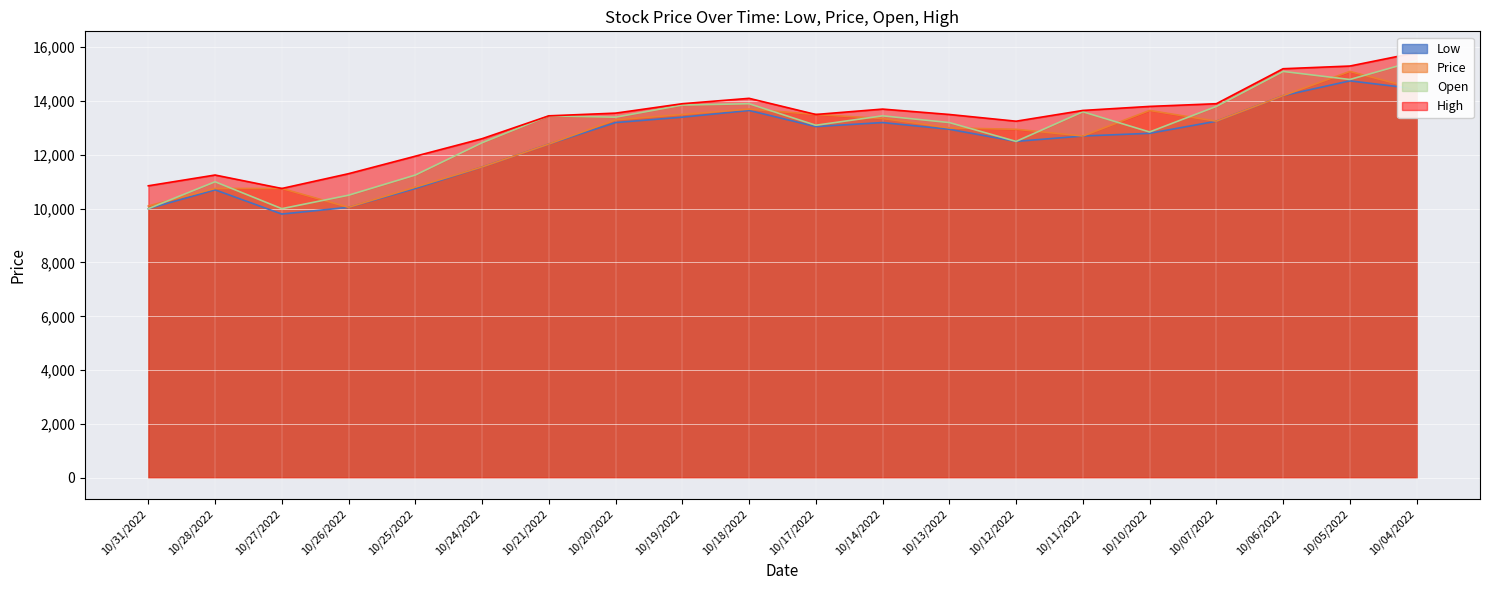

Where is the first local minimum for Price?

10/26/2022